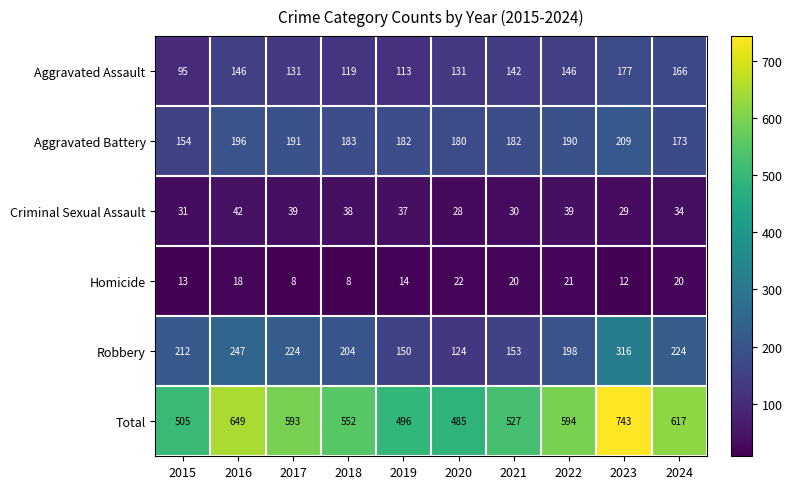

What is the minimum value shown in the chart?

8